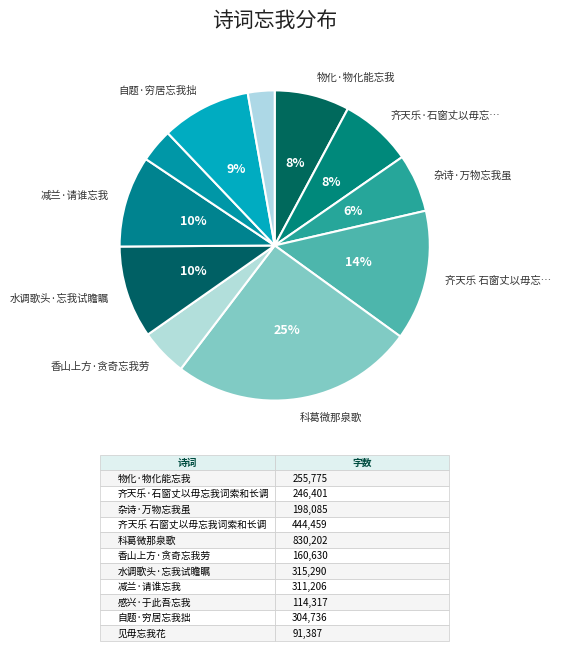

Count the number of slices in the pie.

11